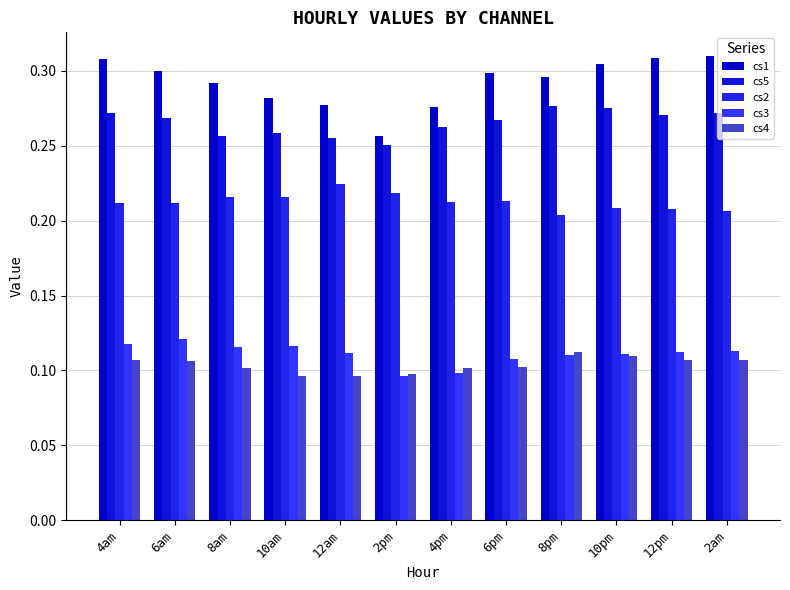

Reading left to right, extract all data points from this chart.

cs1: 0.3	0.3	0.3	0.3	0.3	0.3	0.3	0.3	0.3	0.3	0.3	0.3
cs5: 0.3	0.3	0.3	0.3	0.3	0.3	0.3	0.3	0.3	0.3	0.3	0.3
cs2: 0.2	0.2	0.2	0.2	0.2	0.2	0.2	0.2	0.2	0.2	0.2	0.2
cs3: 0.1	0.1	0.1	0.1	0.1	0.1	0.1	0.1	0.1	0.1	0.1	0.1
cs4: 0.1	0.1	0.1	0.1	0.1	0.1	0.1	0.1	0.1	0.1	0.1	0.1